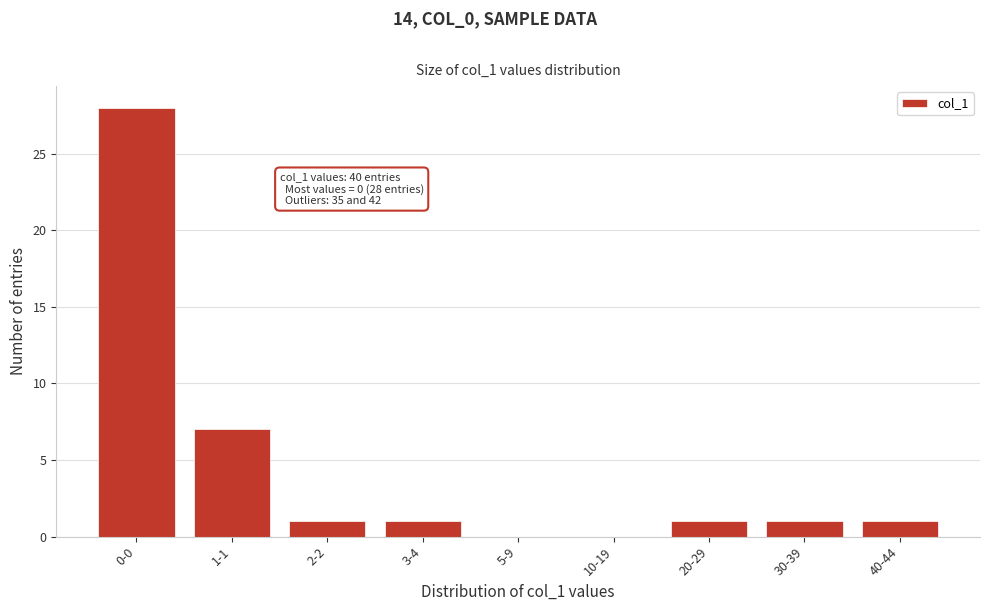

Reading left to right, transcribe all the data shown in this chart.

0-0=28	1-1=7	2-2=1	3-4=1	5-9=0	10-19=0	20-29=1	30-39=1	40-44=1